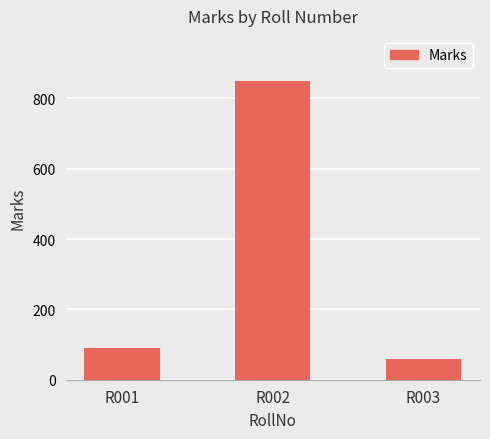

What is the difference between the maximum and minimum values?

790